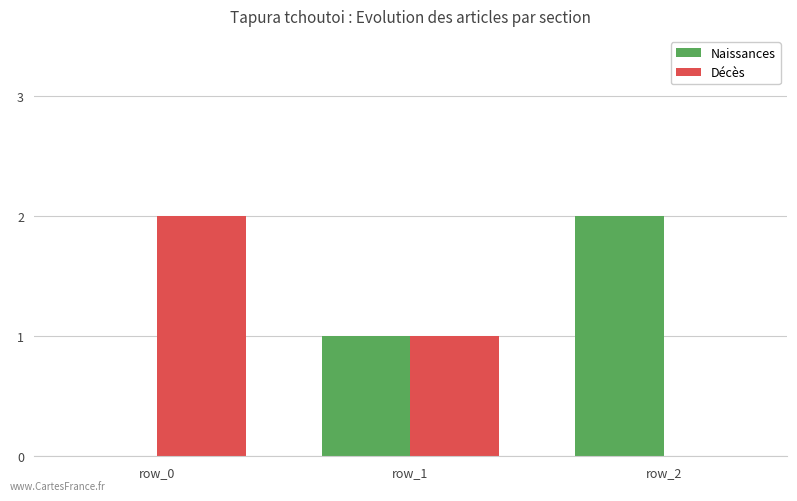

Reading left to right, what are all the values shown in this chart?

Naissances: 0	1	2
Décès: 2	1	0